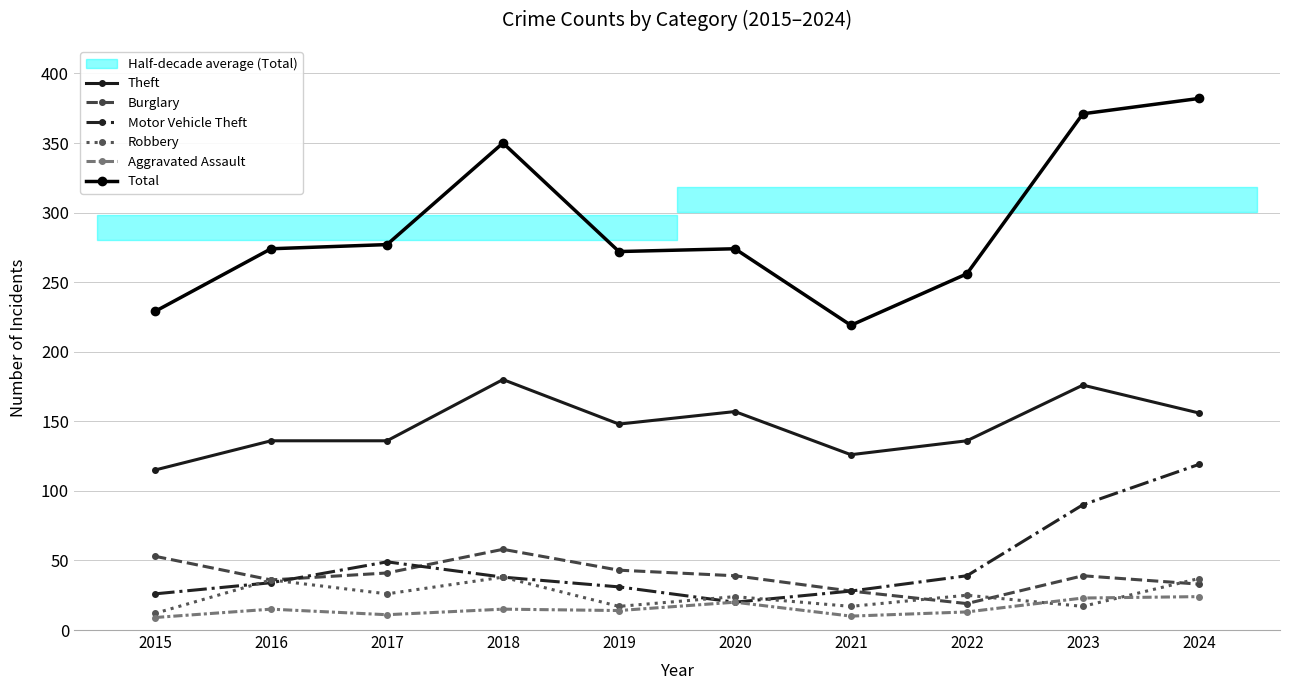

How many data points in Total are above 274?

4